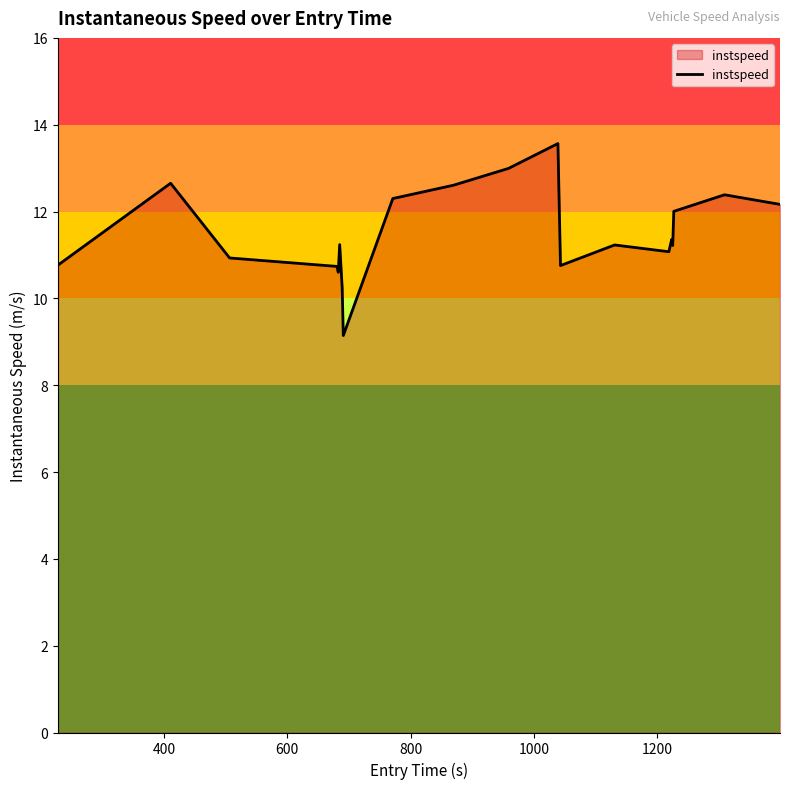

What is the difference between the maximum and minimum values?

4.4